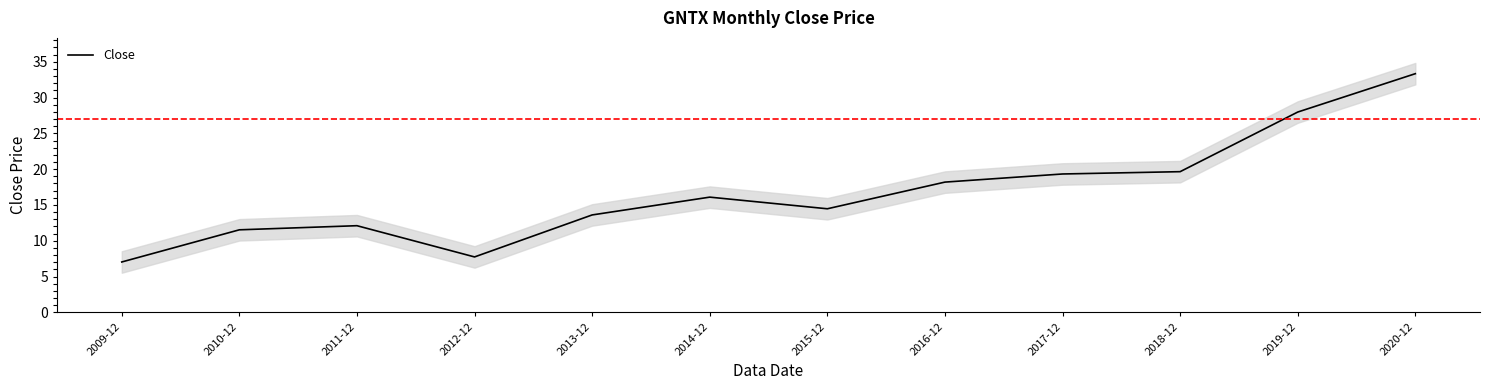

True or false: there are more than 0 points higher than both neighbors.

True